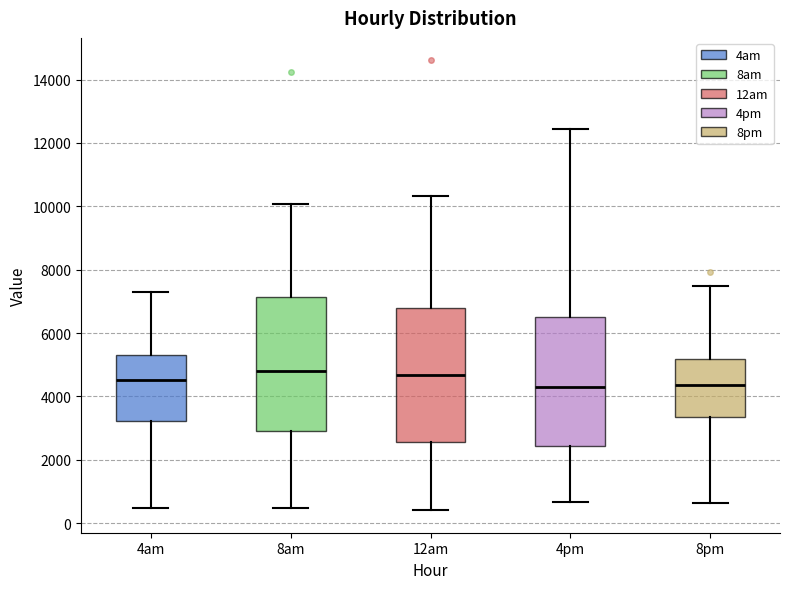

Where is the lower edge of the box for 4am on the y-axis? The values are not printed on the chart, so give them approximately, as read against the axis.

3200